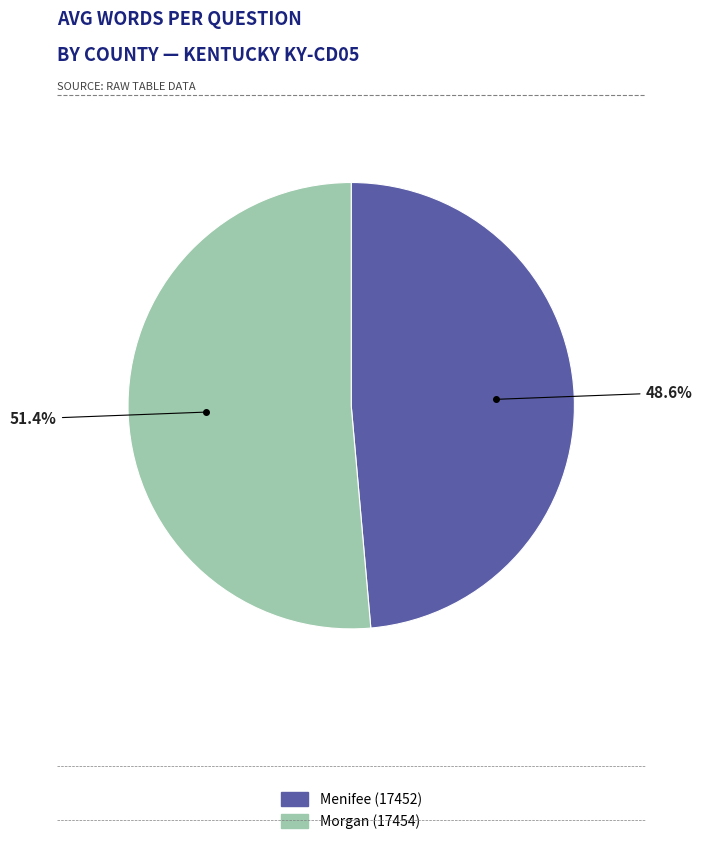

What percentage is the Menifee (17452) slice, to the nearest percent?

49%